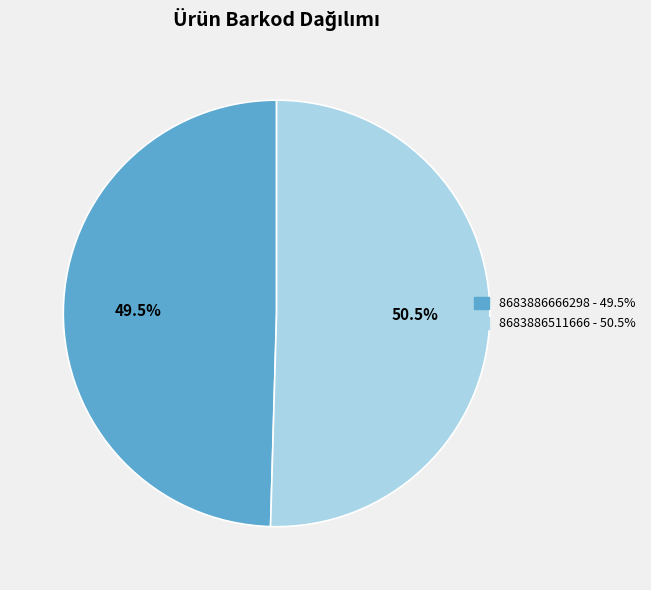

What is the smallest slice in the pie chart?

8683886666298